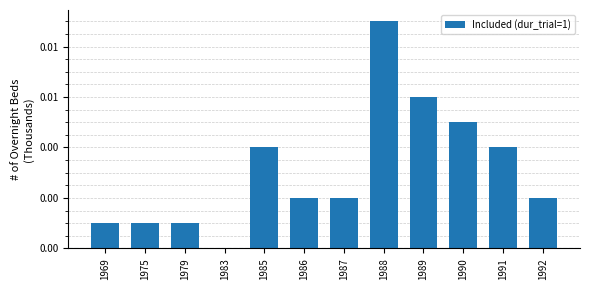

How many bars are there in total?

12